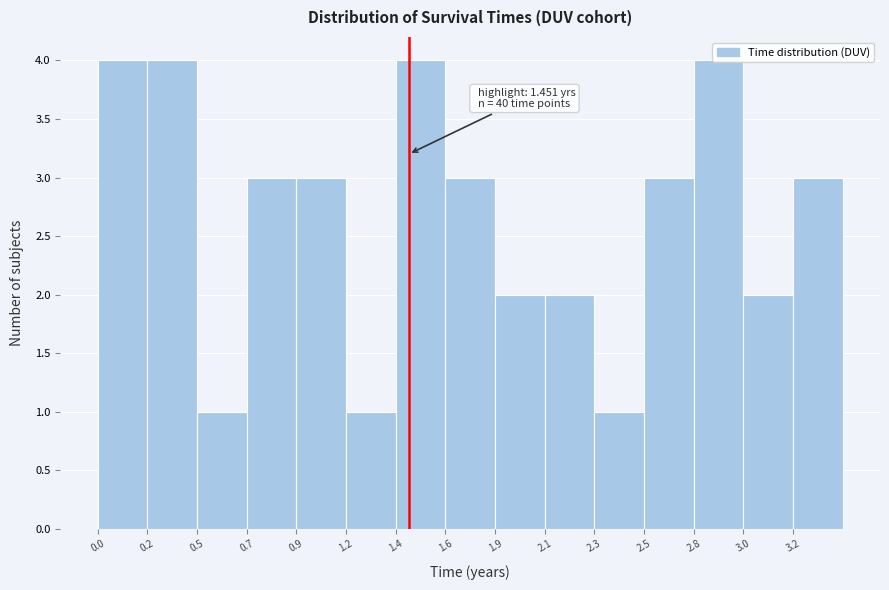

Is it true that the value at 3.0 is 2?

True